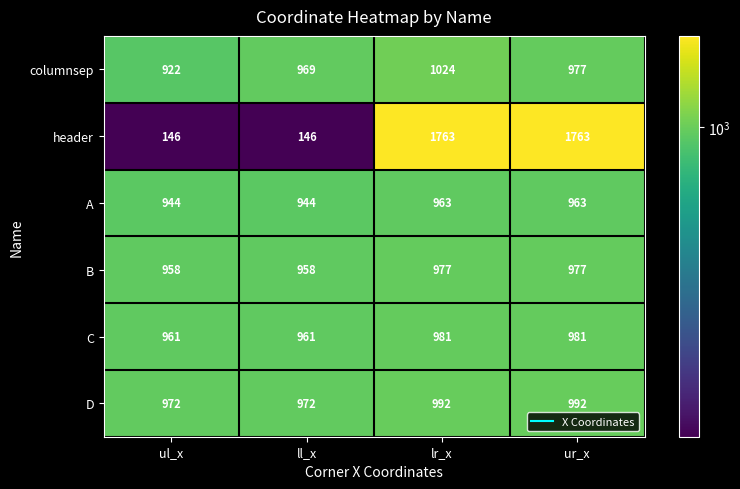

What is the difference between the highest and lowest values at lr_x?

800